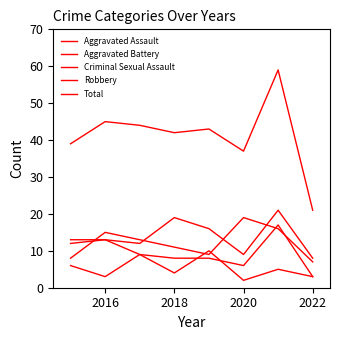

How many lines are shown in the chart?

5